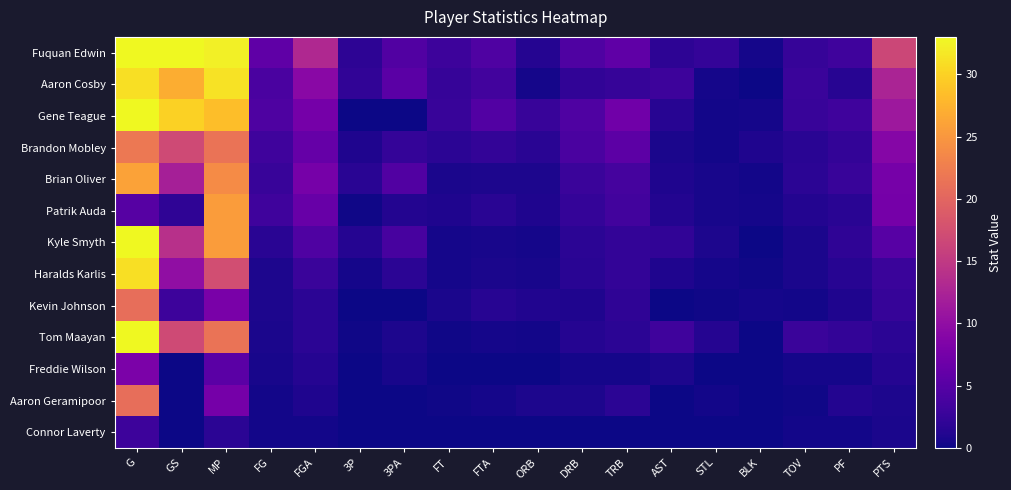

Reading left to right, extract all data points from this chart.

Fuquan Edwin: G=33.0	GS=33.0	MP=32.3	FG=5.8	FGA=13.1	3P=1.9	3PA=4.6	FT=3.0	FTA=4.5	ORB=1.4	DRB=4.4	TRB=5.8	AST=1.9	STL=2.4	BLK=0.5	TOV=2.5	PF=3.1	PTS=16.5
Aaron Cosby: G=31.0	GS=27.0	MP=31.2	FG=4.0	FGA=9.3	3P=2.1	3PA=5.3	FT=2.5	FTA=3.4	ORB=0.5	DRB=2.1	TRB=2.5	AST=3.0	STL=0.4	BLK=0.0	TOV=2.8	PF=1.5	PTS=12.6
Gene Teague: G=33.0	GS=30.0	MP=28.4	FG=4.3	FGA=7.6	3P=0.0	3PA=0.0	FT=2.6	FTA=4.7	ORB=2.7	DRB=4.4	TRB=7.2	AST=1.5	STL=0.3	BLK=0.5	TOV=2.7	PF=3.1	PTS=11.2
Brandon Mobley: G=22.0	GS=17.0	MP=21.4	FG=3.1	FGA=6.2	3P=1.0	3PA=2.4	FT=1.8	FTA=2.3	ORB=1.6	DRB=4.0	TRB=5.5	AST=0.7	STL=0.3	BLK=1.0	TOV=1.6	PF=2.3	PTS=9.0
Brian Oliver: G=26.0	GS=12.0	MP=23.9	FG=2.7	FGA=7.7	3P=1.6	3PA=4.6	FT=0.7	FTA=0.8	ORB=0.9	DRB=2.8	TRB=3.7	AST=1.0	STL=0.6	BLK=0.3	TOV=1.8	PF=2.7	PTS=7.7
Patrik Auda: G=5.0	GS=2.0	MP=25.4	FG=3.2	FGA=6.4	3P=0.2	3PA=1.2	FT=1.0	FTA=1.6	ORB=1.0	DRB=2.4	TRB=3.4	AST=1.2	STL=0.6	BLK=0.4	TOV=1.2	PF=1.6	PTS=7.6
Kyle Smyth: G=33.0	GS=14.0	MP=25.5	FG=1.6	FGA=4.4	3P=1.4	3PA=3.8	FT=0.5	FTA=0.6	ORB=0.5	DRB=1.7	TRB=2.2	AST=2.1	STL=0.9	BLK=0.1	TOV=0.7	PF=2.0	PTS=5.1
Haralds Karlis: G=31.0	GS=10.0	MP=17.4	FG=0.9	FGA=2.8	3P=0.4	3PA=1.8	FT=0.5	FTA=0.7	ORB=0.6	DRB=1.6	TRB=2.2	AST=1.0	STL=0.4	BLK=0.2	TOV=0.7	PF=1.5	PTS=2.8
Kevin Johnson: G=21.0	GS=3.0	MP=7.9	FG=0.9	FGA=1.8	3P=0.0	3PA=0.0	FT=0.7	FTA=1.5	ORB=1.1	DRB=1.0	TRB=2.0	AST=0.0	STL=0.2	BLK=0.4	TOV=0.3	PF=1.0	PTS=2.5
Tom Maayan: G=33.0	GS=17.0	MP=21.5	FG=0.7	FGA=1.8	3P=0.2	3PA=0.8	FT=0.2	FTA=0.5	ORB=0.3	DRB=1.4	TRB=1.7	AST=3.1	STL=1.4	BLK=0.1	TOV=2.8	PF=2.3	PTS=1.8
Freddie Wilson: G=8.0	GS=0.0	MP=5.4	FG=0.6	FGA=1.3	3P=0.1	3PA=0.6	FT=0.0	FTA=0.0	ORB=0.0	DRB=0.4	TRB=0.4	AST=0.8	STL=0.1	BLK=0.0	TOV=0.5	PF=0.4	PTS=1.4
Aaron Geramipoor: G=21.0	GS=0.0	MP=7.6	FG=0.3	FGA=1.0	3P=0.0	3PA=0.0	FT=0.2	FTA=0.5	ORB=0.9	DRB=0.9	TRB=1.7	AST=0.0	STL=0.3	BLK=0.1	TOV=0.2	PF=1.2	PTS=0.9
Connor Laverty: G=3.0	GS=0.0	MP=1.7	FG=0.3	FGA=0.3	3P=0.0	3PA=0.0	FT=0.0	FTA=0.0	ORB=0.0	DRB=0.0	TRB=0.0	AST=0.0	STL=0.0	BLK=0.0	TOV=0.3	PF=0.3	PTS=0.7